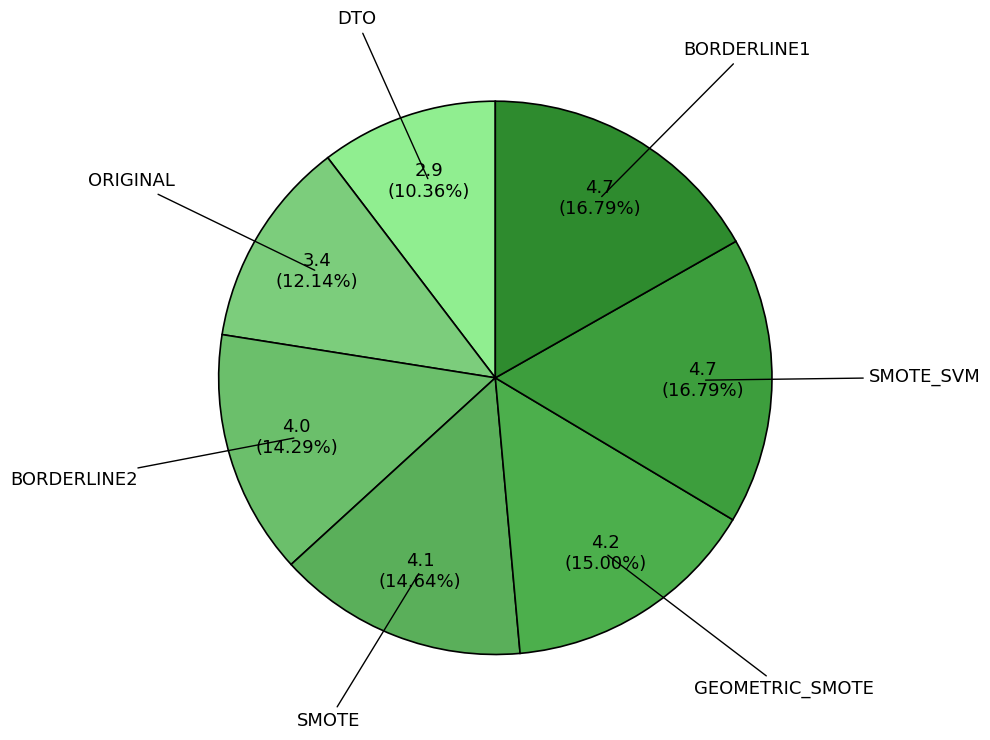

True or false: DTO accounts for 16% of the total.

False